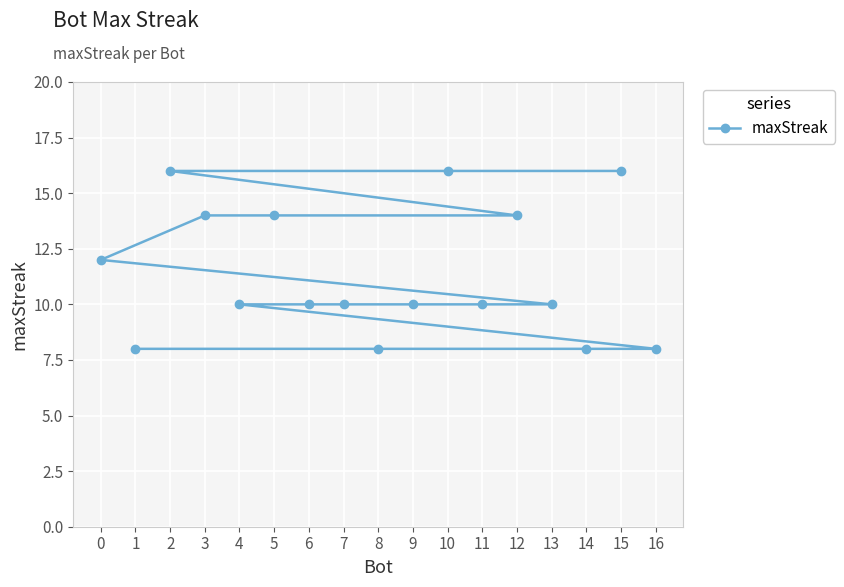

Approximately how many times larger is the value at 13 compared to 4?

1.0